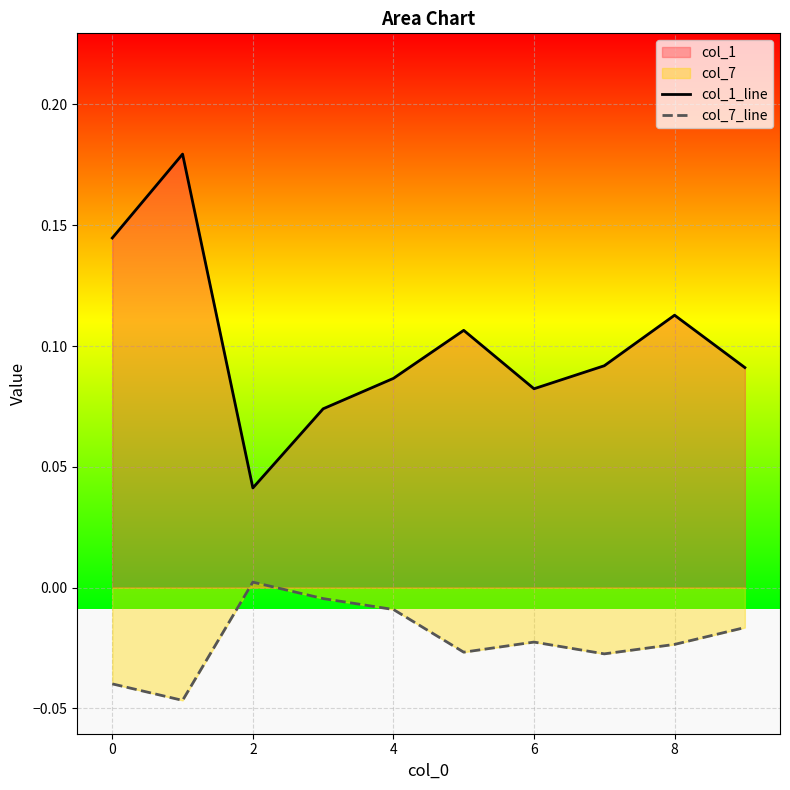

What is the greatest value displayed?

0.2